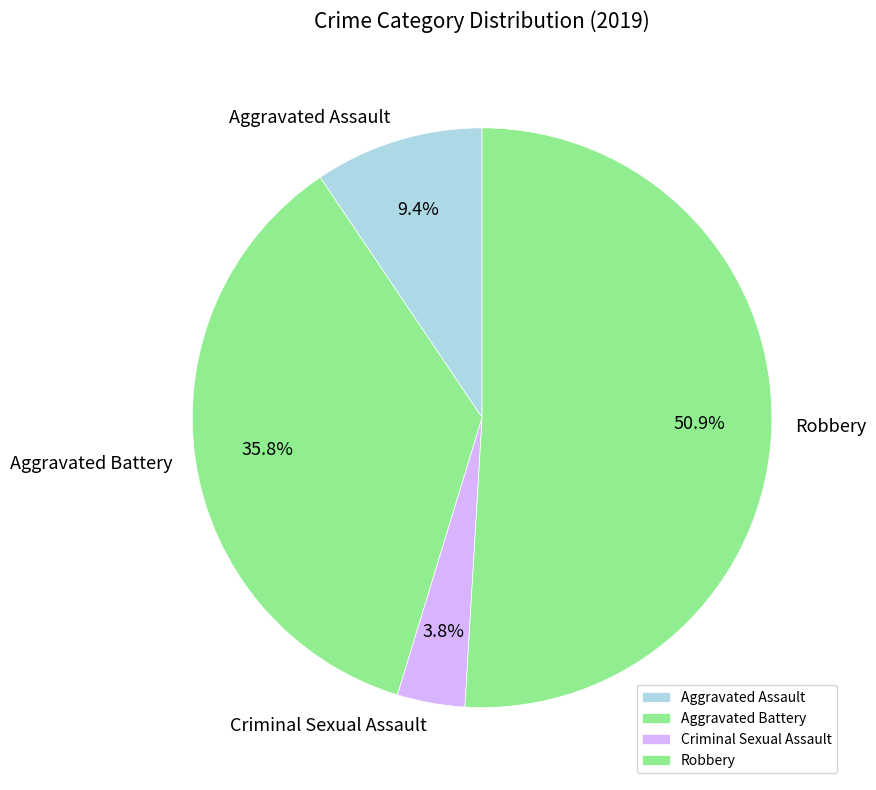

Does Aggravated Battery account for over 50% of the chart?

No